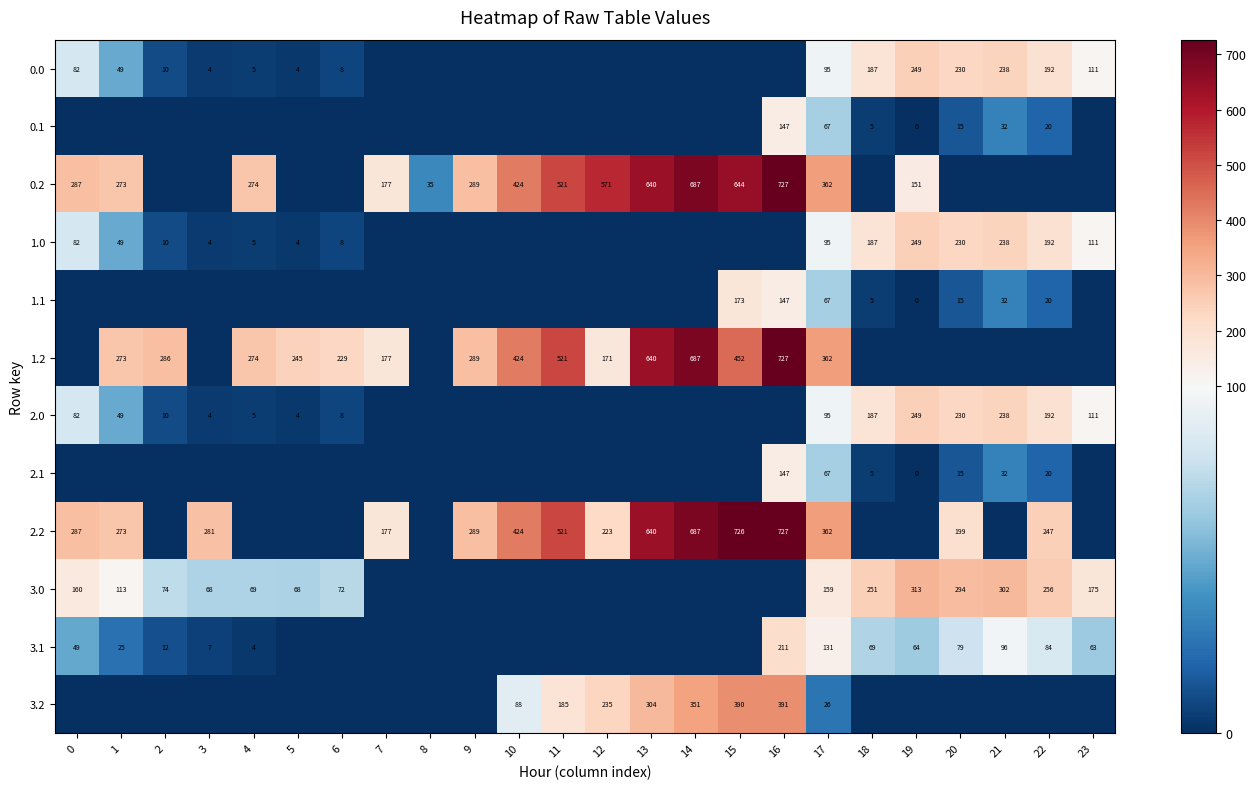

At which category does the chart reach its minimum across all series?

7